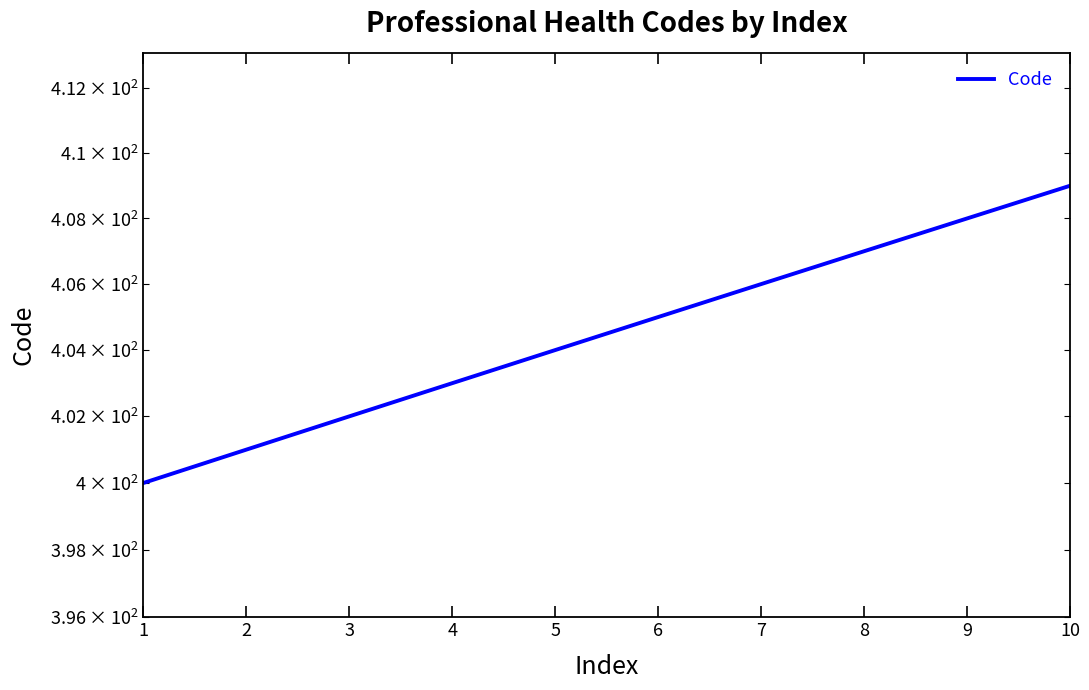

True or false: there are more than 1 points higher than both neighbors.

False